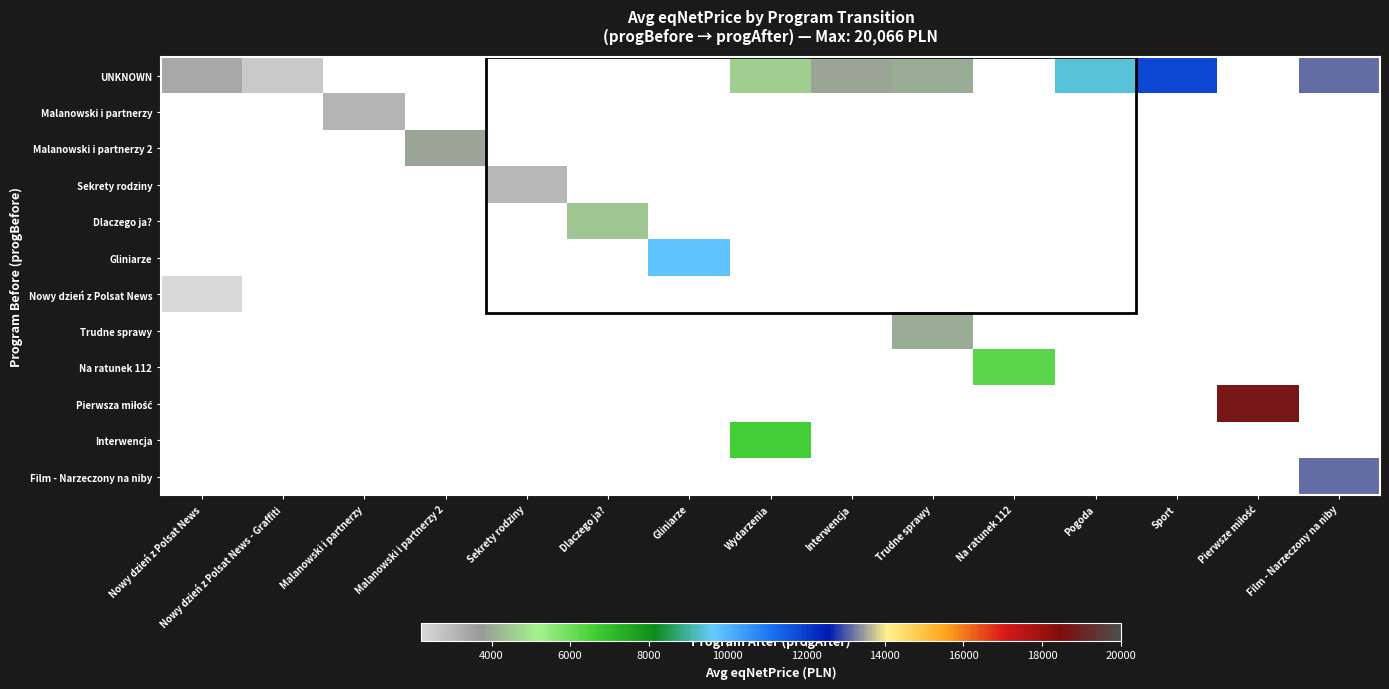

How many values in Film - Narzeczony na niby are above zero?

1